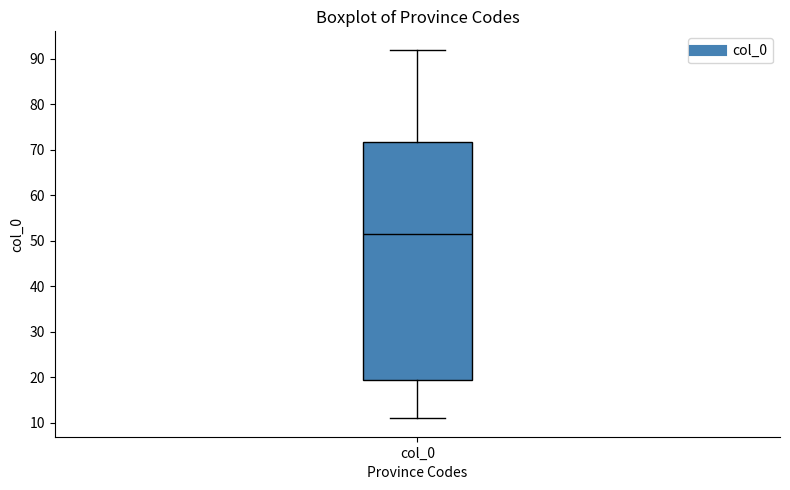

Transcribe this box plot: give where the median line is, the range the box spans, and where the two whiskers end, as read against the y-axis. The values are not printed on the chart, so give them approximately, as read against the axis.

median 52, box 20 to 72, whiskers 11 to 92